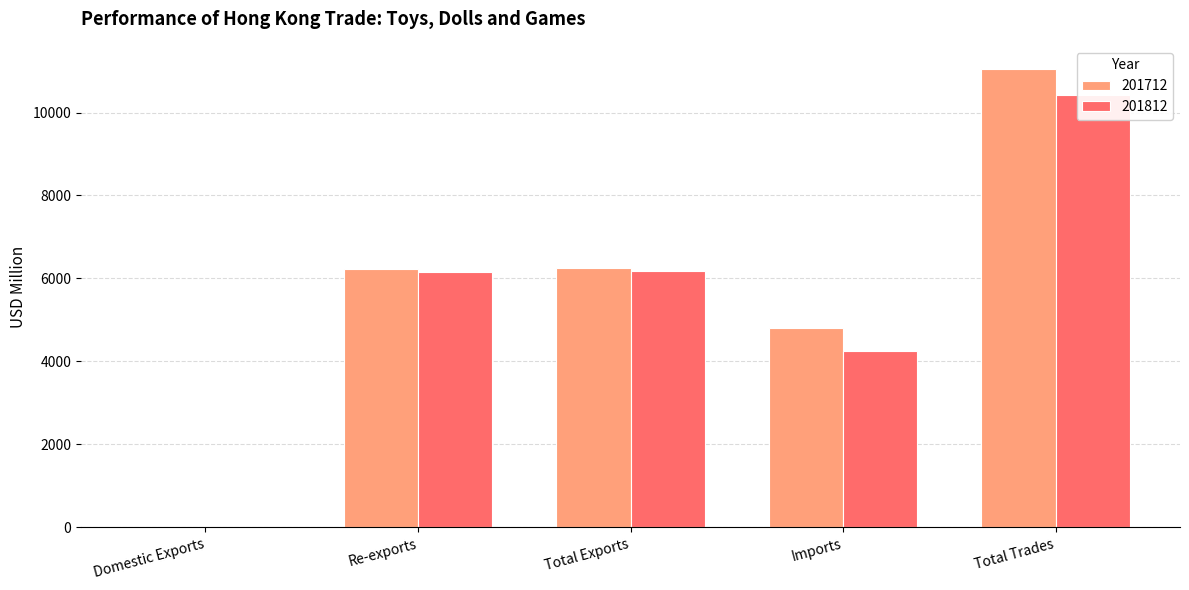

Rank the series by their average value, from lowest to highest.

201812, 201712